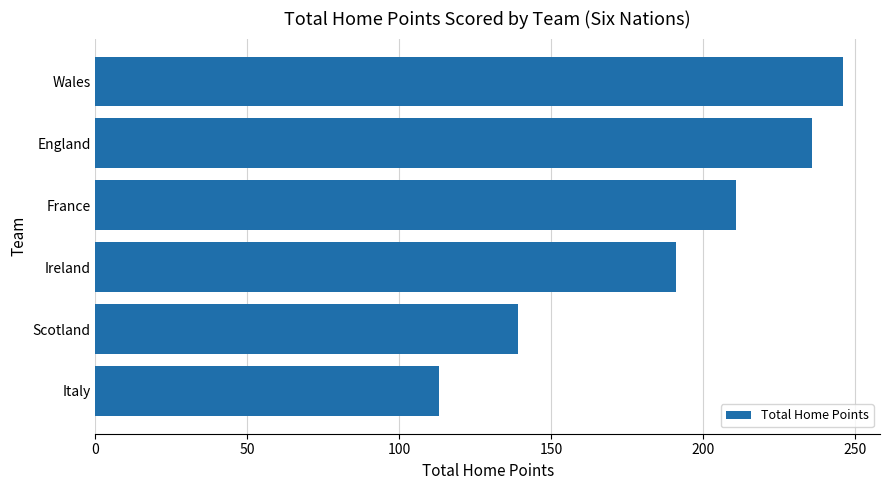

Approximately how many times larger is the value at Scotland compared to England?

0.6